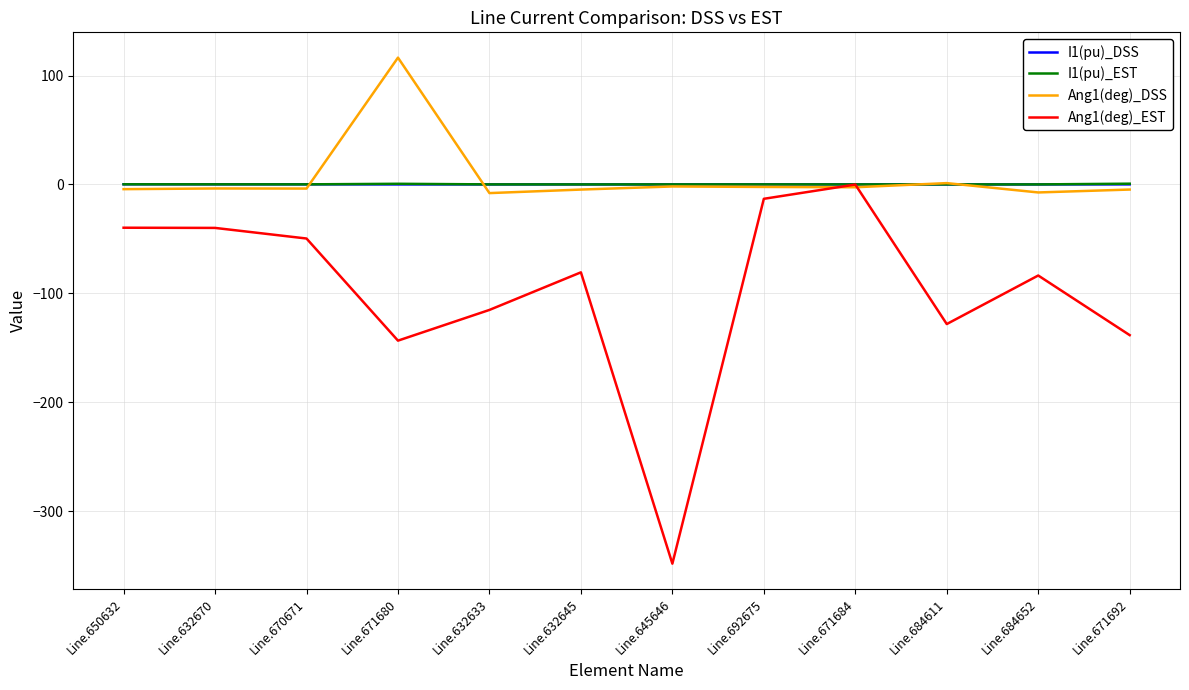

Which series has the largest range (max minus min)?

Ang1(deg)_EST